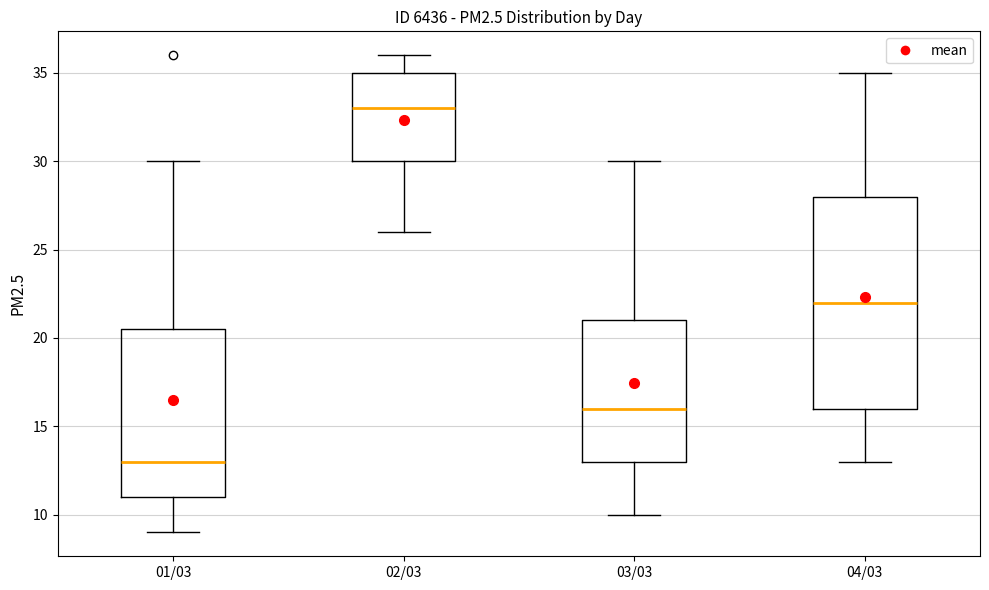

Reading left to right, transcribe this box plot: for each box, give where its median line is, the range the box spans, and where its two whiskers end, as read against the y-axis. The values are not printed on the chart, so give them approximately, as read against the axis.

01/03: median 13.0, box 11.0 to 20.5, whiskers 9.0 to 30.0
02/03: median 33.0, box 30.0 to 35.0, whiskers 26.0 to 36.0
03/03: median 16.0, box 13.0 to 21.0, whiskers 10.0 to 30.0
04/03: median 22.0, box 16.0 to 28.0, whiskers 13.0 to 35.0